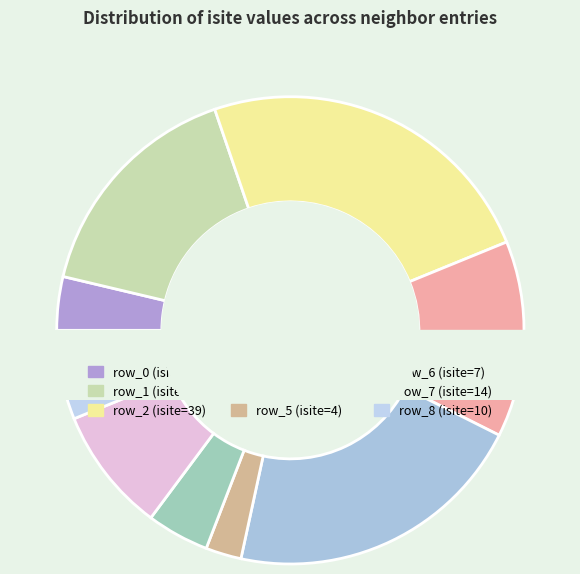

Is it true that row_4 is 14% of the pie?

False